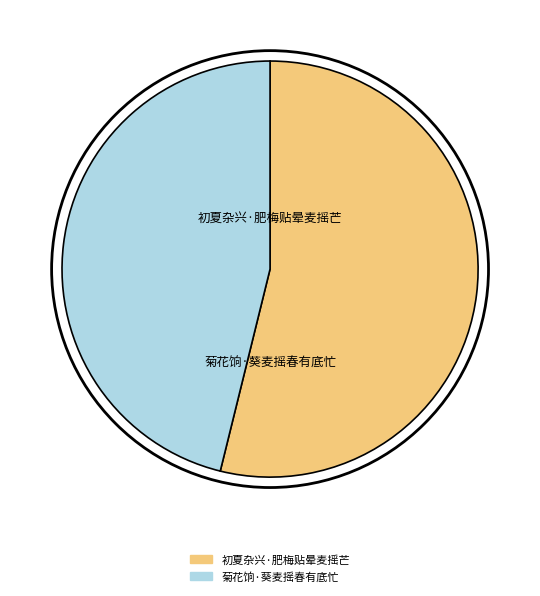

True or false: 初夏杂兴·肥梅贴晕麦摇芒 accounts for 54% of the total.

True